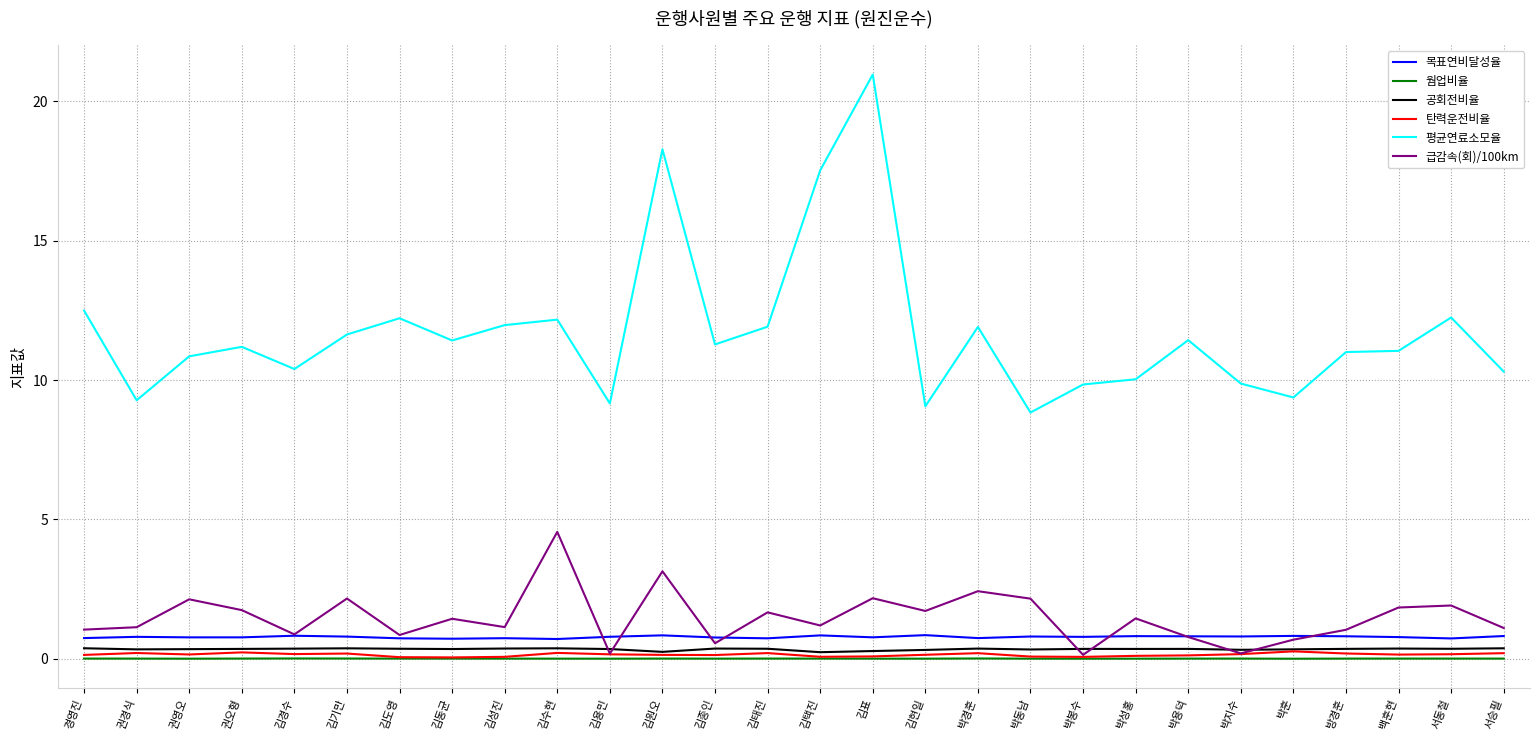

Where is the first local minimum for 평균연료소모율?

권경식